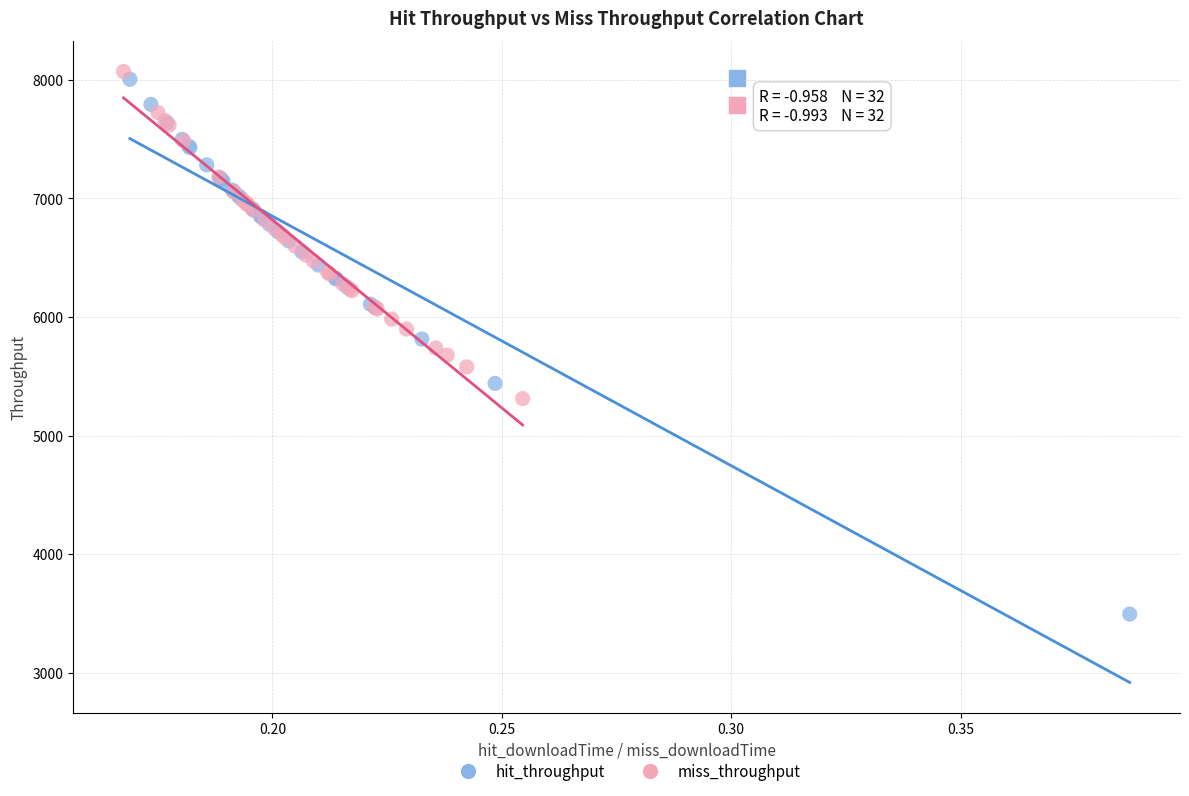

Which series reaches the maximum Y coordinate?

miss_throughput